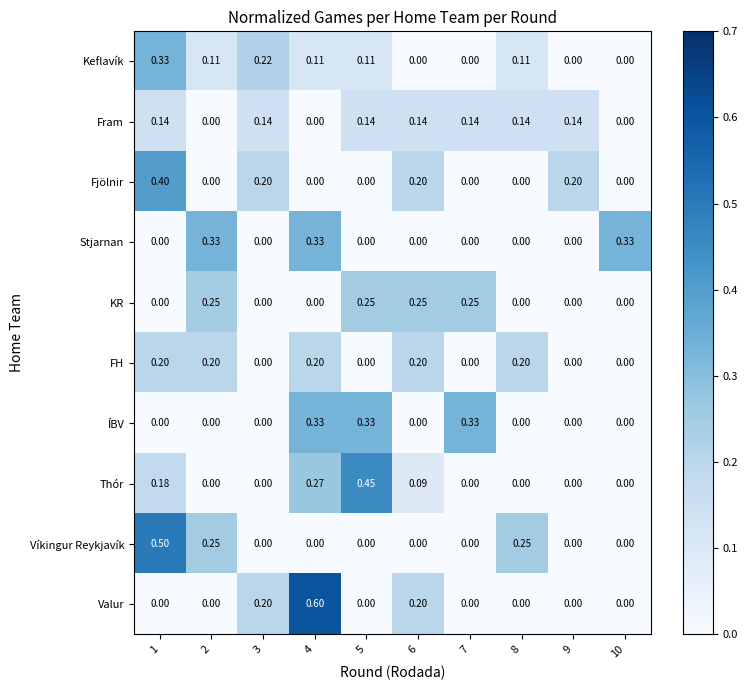

Count the number of categories in the chart.

10